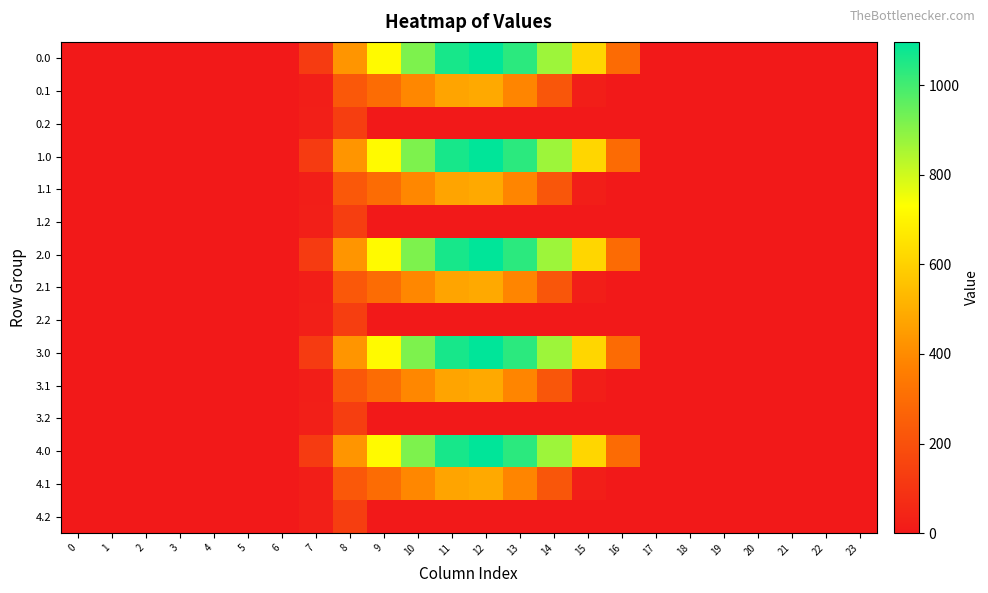

Reading left to right, list all the values displayed in this chart.

0.0: 0=0.0	1=0.0	2=0.0	3=0.0	4=0.0	5=0.0	6=0.0	7=120.6	8=430.3	9=716.9	10=916.2	11=1060.3	12=1096.7	13=1032.9	14=870.6	15=615.9	16=294.5	17=0.0	18=0.0	19=0.0	20=0.0	21=0.0	22=0.0	23=0.0
0.1: 0=0.0	1=0.0	2=0.0	3=0.0	4=0.0	5=0.0	6=0.0	7=17.7	8=227.5	9=295.9	10=388.1	11=471.7	12=485.4	13=382.7	14=219.2	15=17.3	16=0.0	17=0.0	18=0.0	19=0.0	20=0.0	21=0.0	22=0.0	23=0.0
0.2: 0=0.0	1=0.0	2=0.0	3=0.0	4=0.0	5=0.0	6=0.0	7=22.3	8=134.2	9=0.0	10=0.0	11=0.0	12=0.0	13=0.0	14=0.0	15=0.0	16=0.0	17=0.0	18=0.0	19=0.0	20=0.0	21=0.0	22=0.0	23=0.0
1.0: 0=0.0	1=0.0	2=0.0	3=0.0	4=0.0	5=0.0	6=0.0	7=120.6	8=430.3	9=716.9	10=916.2	11=1060.3	12=1096.7	13=1032.9	14=870.6	15=615.9	16=294.5	17=0.0	18=0.0	19=0.0	20=0.0	21=0.0	22=0.0	23=0.0
1.1: 0=0.0	1=0.0	2=0.0	3=0.0	4=0.0	5=0.0	6=0.0	7=17.7	8=227.5	9=295.9	10=388.1	11=471.7	12=485.4	13=382.7	14=219.2	15=17.3	16=0.0	17=0.0	18=0.0	19=0.0	20=0.0	21=0.0	22=0.0	23=0.0
1.2: 0=0.0	1=0.0	2=0.0	3=0.0	4=0.0	5=0.0	6=0.0	7=22.3	8=134.2	9=0.0	10=0.0	11=0.0	12=0.0	13=0.0	14=0.0	15=0.0	16=0.0	17=0.0	18=0.0	19=0.0	20=0.0	21=0.0	22=0.0	23=0.0
2.0: 0=0.0	1=0.0	2=0.0	3=0.0	4=0.0	5=0.0	6=0.0	7=120.6	8=430.3	9=716.9	10=916.2	11=1060.3	12=1096.7	13=1032.9	14=870.6	15=615.9	16=294.5	17=0.0	18=0.0	19=0.0	20=0.0	21=0.0	22=0.0	23=0.0
2.1: 0=0.0	1=0.0	2=0.0	3=0.0	4=0.0	5=0.0	6=0.0	7=17.7	8=227.5	9=295.9	10=388.1	11=471.7	12=485.4	13=382.7	14=219.2	15=17.3	16=0.0	17=0.0	18=0.0	19=0.0	20=0.0	21=0.0	22=0.0	23=0.0
2.2: 0=0.0	1=0.0	2=0.0	3=0.0	4=0.0	5=0.0	6=0.0	7=22.3	8=134.2	9=0.0	10=0.0	11=0.0	12=0.0	13=0.0	14=0.0	15=0.0	16=0.0	17=0.0	18=0.0	19=0.0	20=0.0	21=0.0	22=0.0	23=0.0
3.0: 0=0.0	1=0.0	2=0.0	3=0.0	4=0.0	5=0.0	6=0.0	7=120.6	8=430.3	9=716.9	10=916.2	11=1060.3	12=1096.7	13=1032.9	14=870.6	15=615.9	16=294.5	17=0.0	18=0.0	19=0.0	20=0.0	21=0.0	22=0.0	23=0.0
3.1: 0=0.0	1=0.0	2=0.0	3=0.0	4=0.0	5=0.0	6=0.0	7=17.7	8=227.5	9=295.9	10=388.1	11=471.7	12=485.4	13=382.7	14=219.2	15=17.3	16=0.0	17=0.0	18=0.0	19=0.0	20=0.0	21=0.0	22=0.0	23=0.0
3.2: 0=0.0	1=0.0	2=0.0	3=0.0	4=0.0	5=0.0	6=0.0	7=22.3	8=134.2	9=0.0	10=0.0	11=0.0	12=0.0	13=0.0	14=0.0	15=0.0	16=0.0	17=0.0	18=0.0	19=0.0	20=0.0	21=0.0	22=0.0	23=0.0
4.0: 0=0.0	1=0.0	2=0.0	3=0.0	4=0.0	5=0.0	6=0.0	7=120.6	8=430.3	9=716.9	10=916.2	11=1060.3	12=1096.7	13=1032.9	14=870.6	15=615.9	16=294.5	17=0.0	18=0.0	19=0.0	20=0.0	21=0.0	22=0.0	23=0.0
4.1: 0=0.0	1=0.0	2=0.0	3=0.0	4=0.0	5=0.0	6=0.0	7=17.7	8=227.5	9=295.9	10=388.1	11=471.7	12=485.4	13=382.7	14=219.2	15=17.3	16=0.0	17=0.0	18=0.0	19=0.0	20=0.0	21=0.0	22=0.0	23=0.0
4.2: 0=0.0	1=0.0	2=0.0	3=0.0	4=0.0	5=0.0	6=0.0	7=22.3	8=134.2	9=0.0	10=0.0	11=0.0	12=0.0	13=0.0	14=0.0	15=0.0	16=0.0	17=0.0	18=0.0	19=0.0	20=0.0	21=0.0	22=0.0	23=0.0